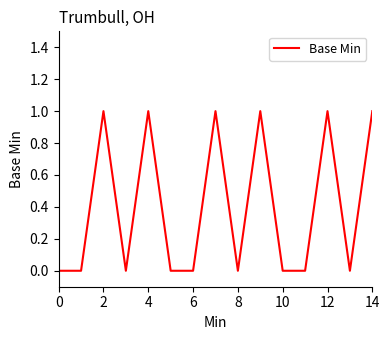

Does the chart have visible grid lines?

No